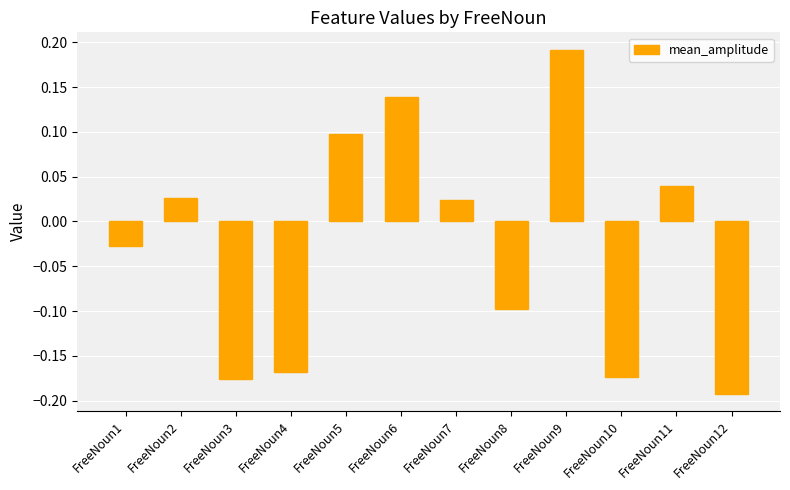

At which category does the chart reach its minimum across all series?

FreeNoun12